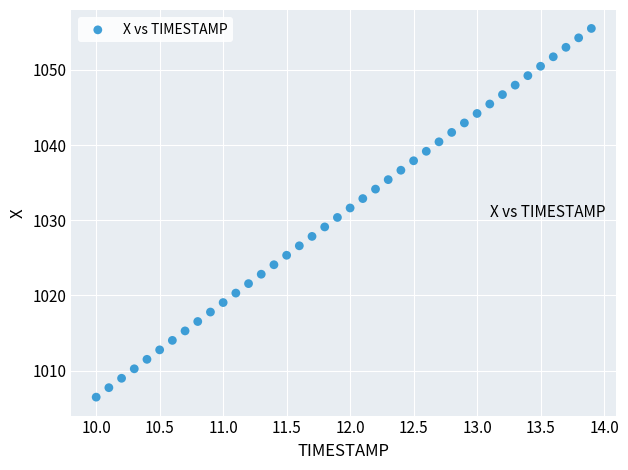

What is the range of X values (max minus min)?

3.9